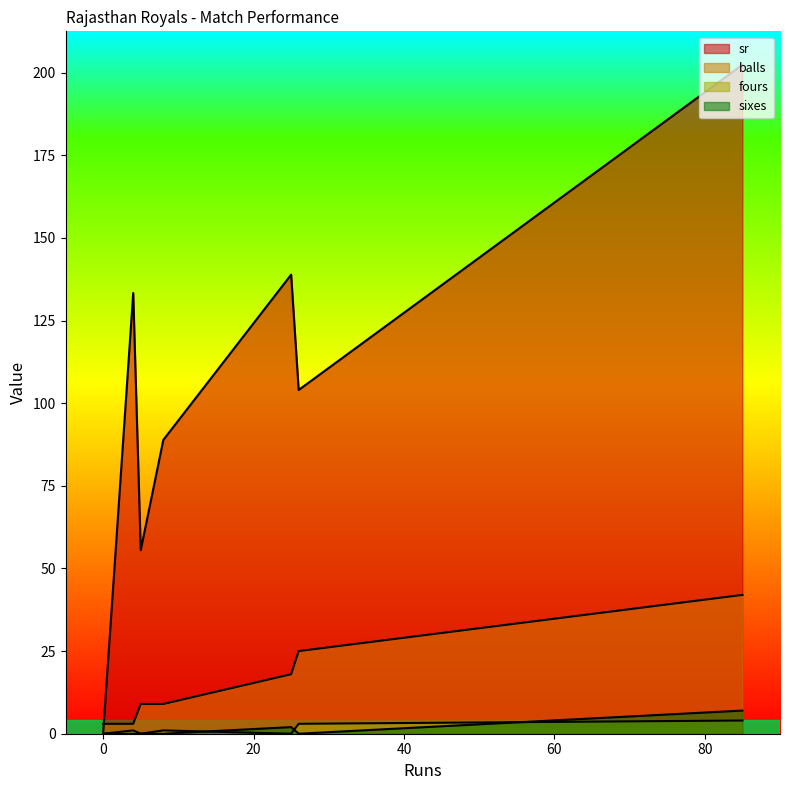

Does the chart display data point markers on the line(s)?

No